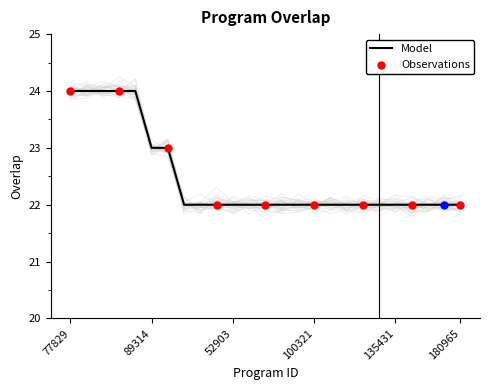

What is the ratio of the value at 52903 to the value at 102620?

1.0